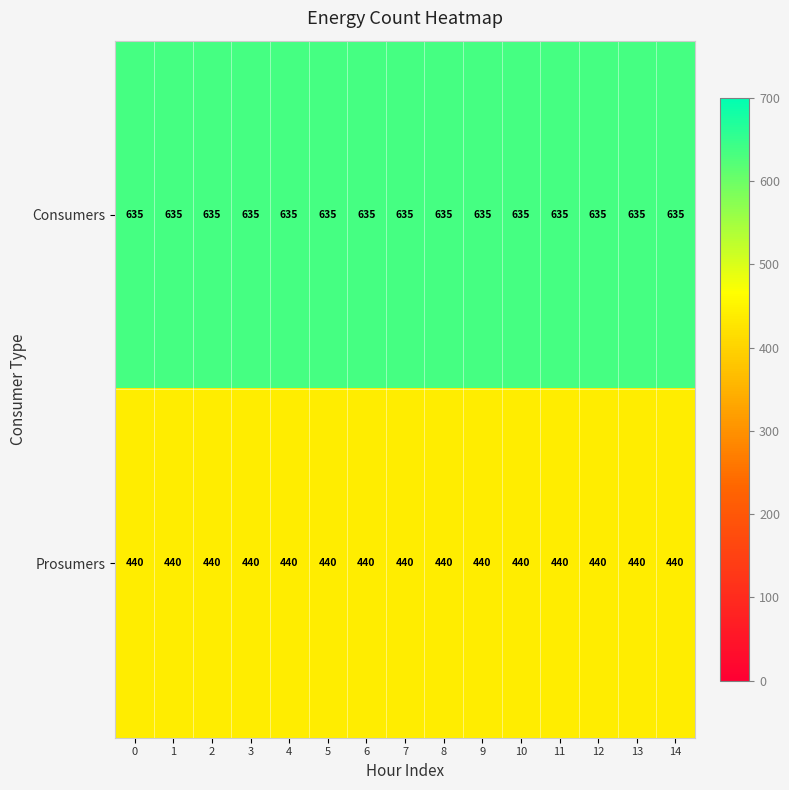

Is the value of Prosumers at 9 greater than the value of Consumers at 1?

No